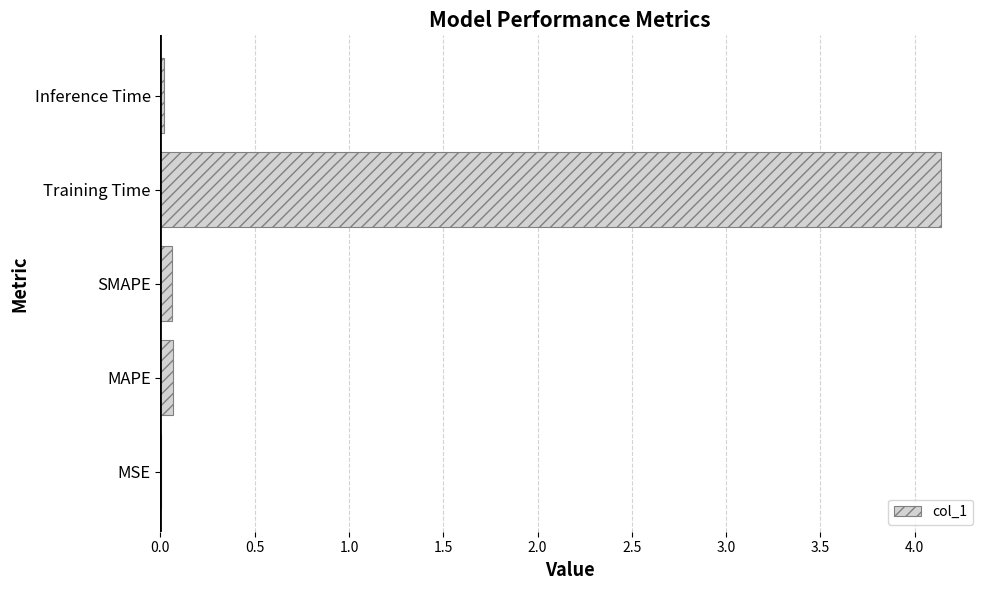

What is the sum of all values?

4.3